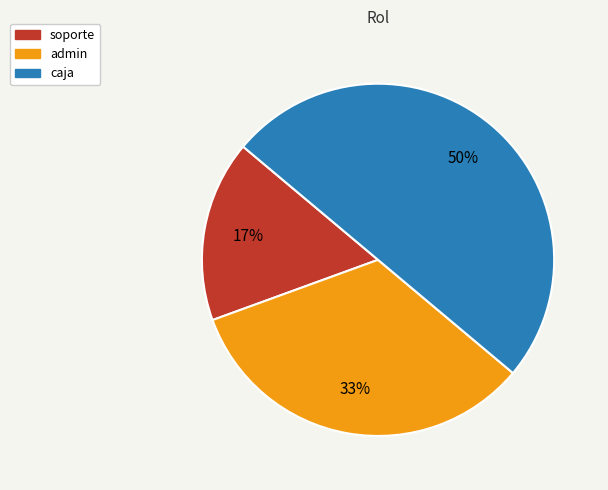

The soporte slice represents 17% of the pie. True or false?

True